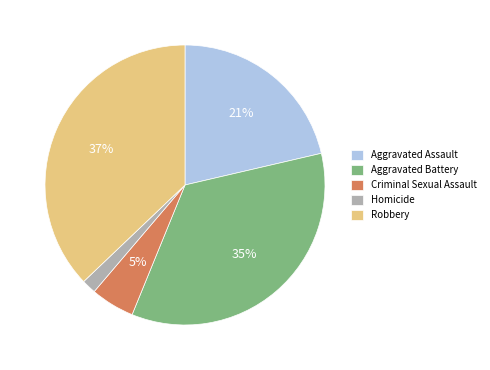

What percentage is the Aggravated Battery slice, to the nearest percent?

35%